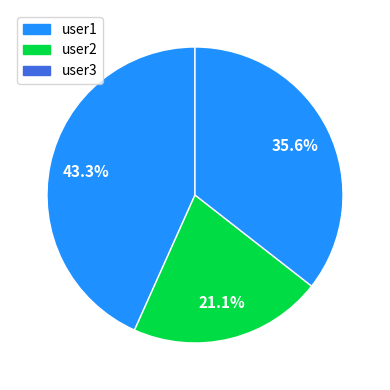

What percentage is the user3 slice, to the nearest percent?

36%